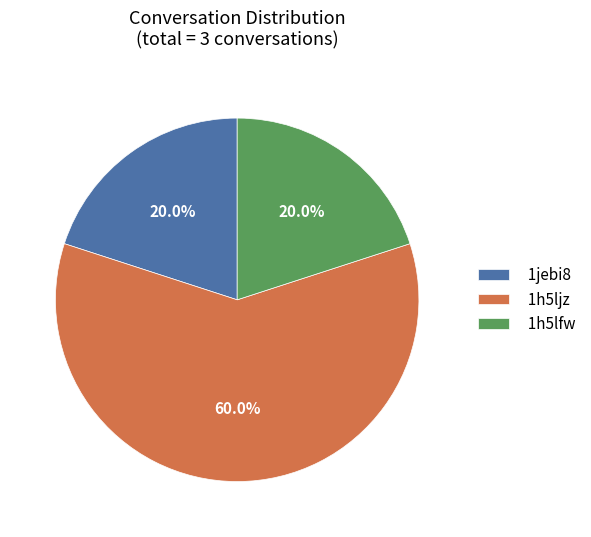

Is there a majority slice in this chart?

Yes